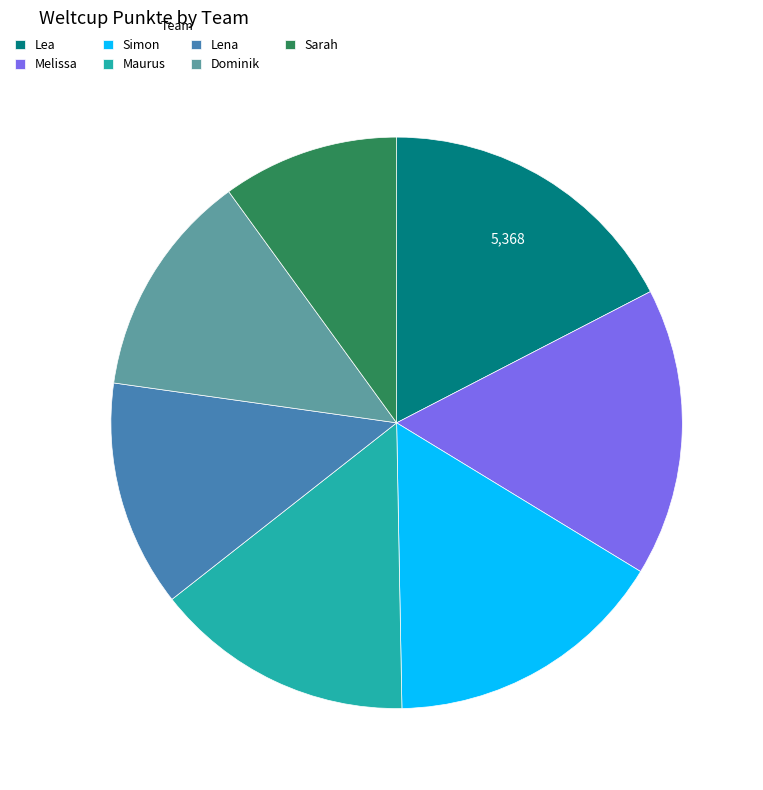

Is there any slice that represents more than half of the pie?

No